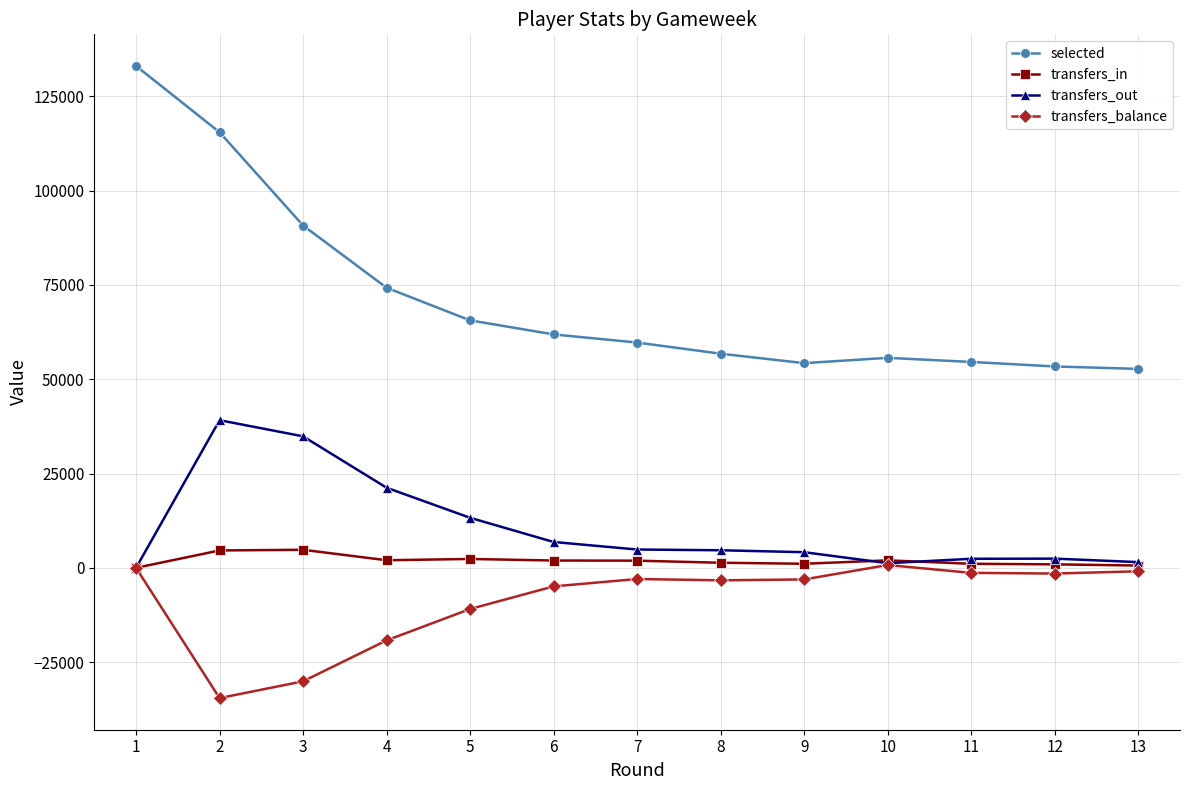

The value of transfers_balance at 12 is -1515. True or false?

True